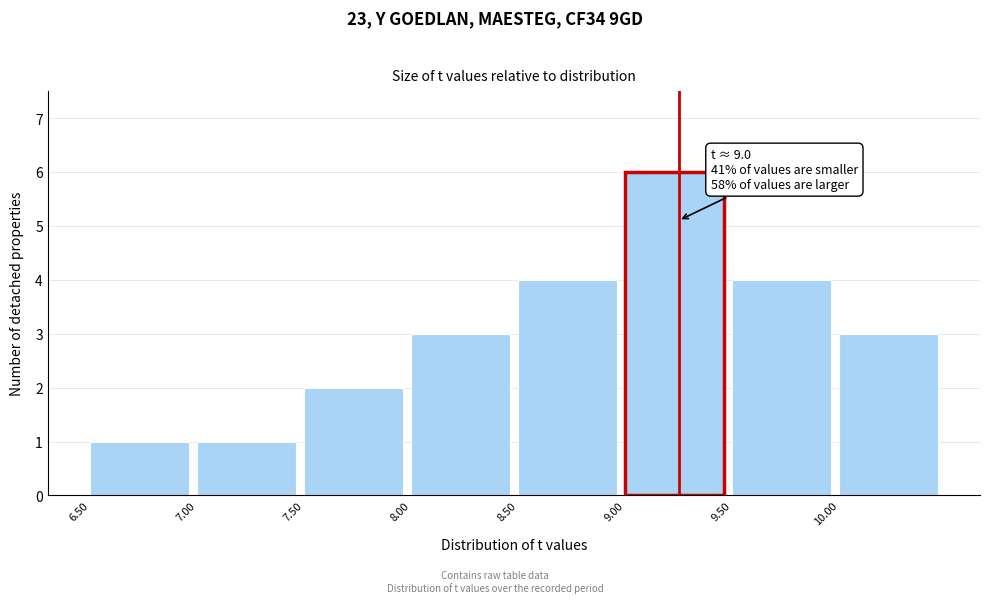

Over which range of the x-axis is the bar tallest?

9.0 to 9.5